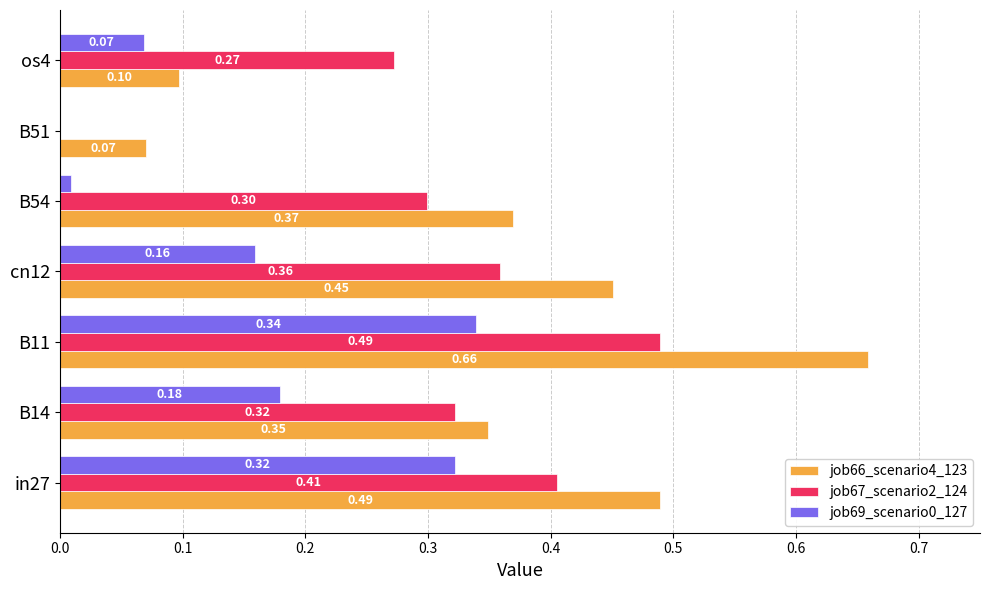

Which series changed the most between B11 and os4?

job66_scenario4_123